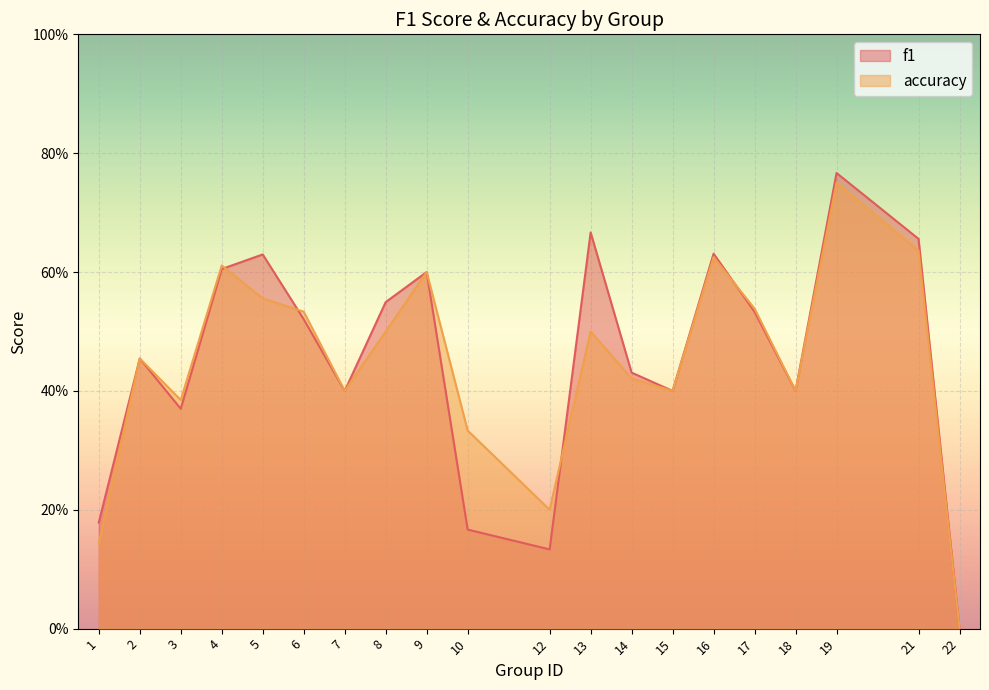

Is it true that accuracy equals 0.6 at 3?

False